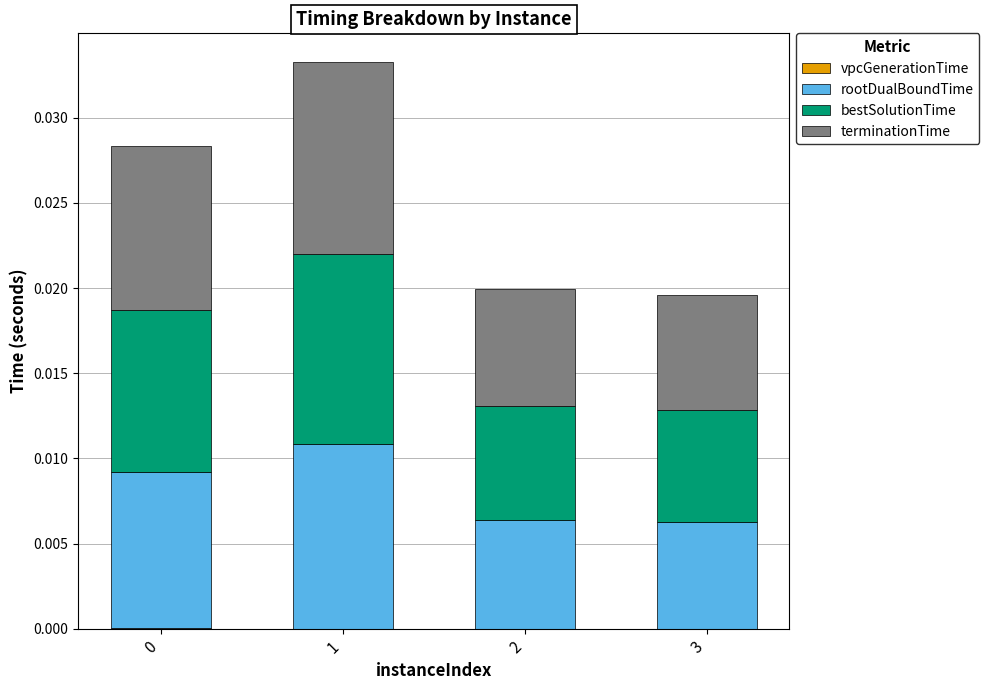

How many series are shown in this chart?

4